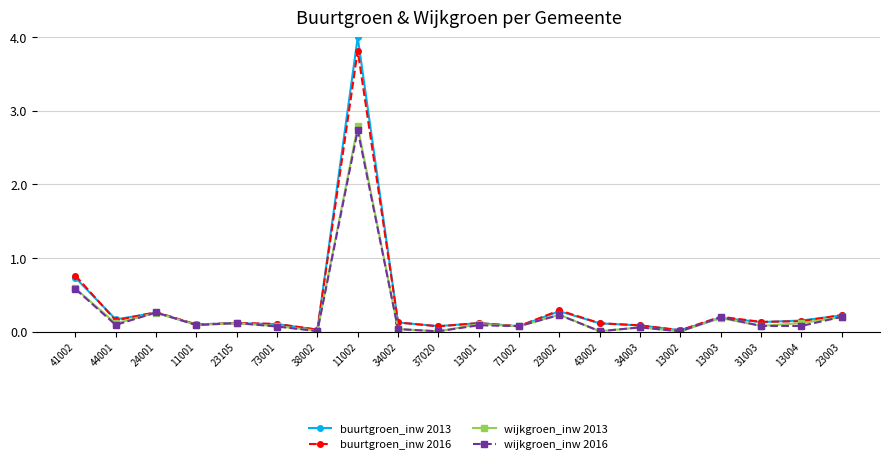

What position from the left is 38002?

7